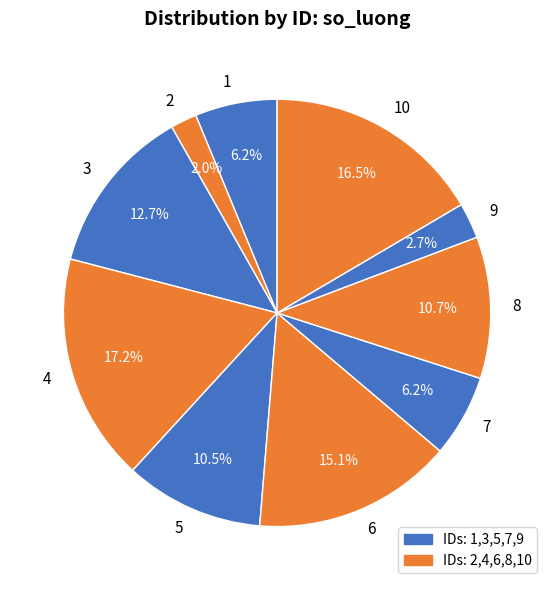

What is the smallest slice in the pie chart?

2